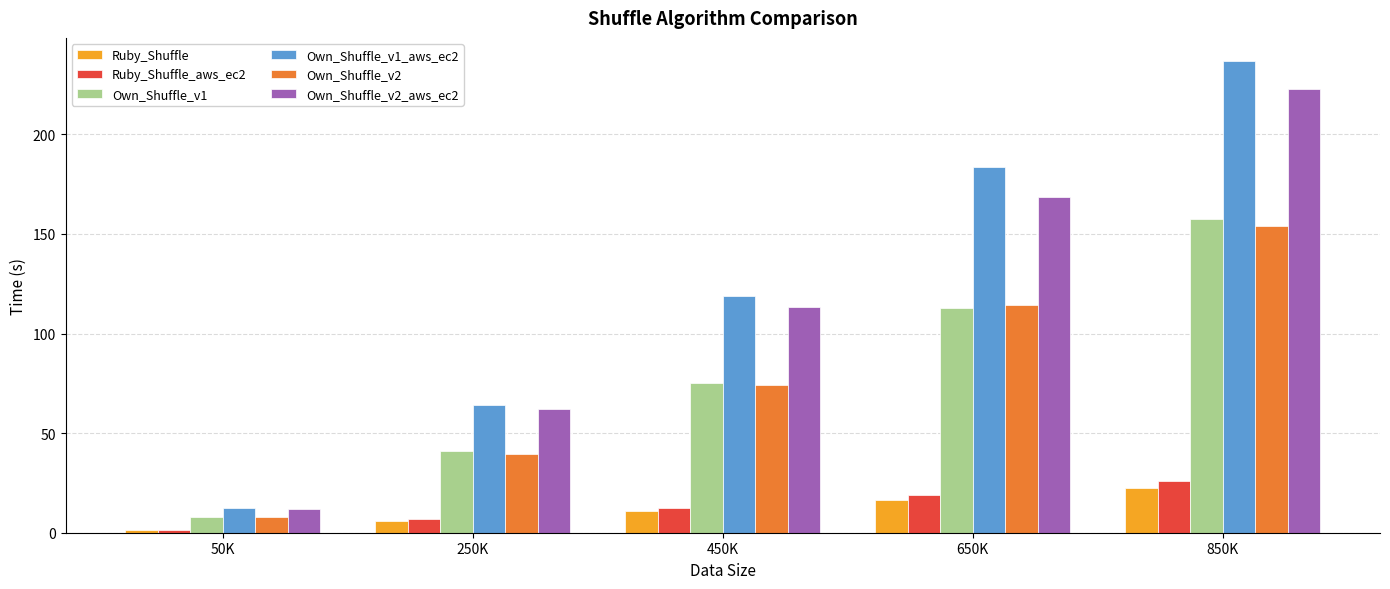

The Own_Shuffle_v1_aws_ec2 series shows 12.3 at 50K. True or false?

True